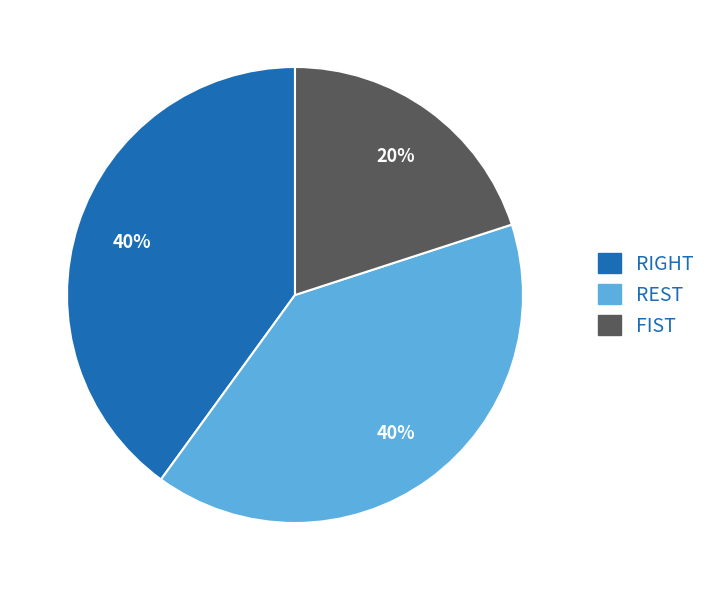

To the nearest percent, what is the difference between the largest and smallest slice percentages?

20%